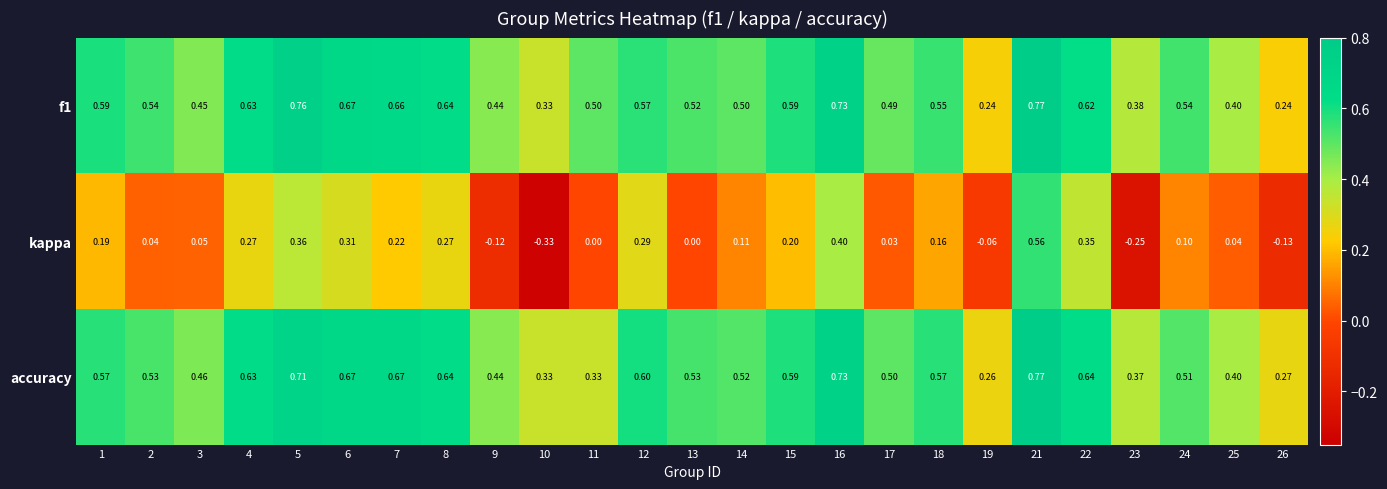

Which series changed the most between 4 and 22?

kappa